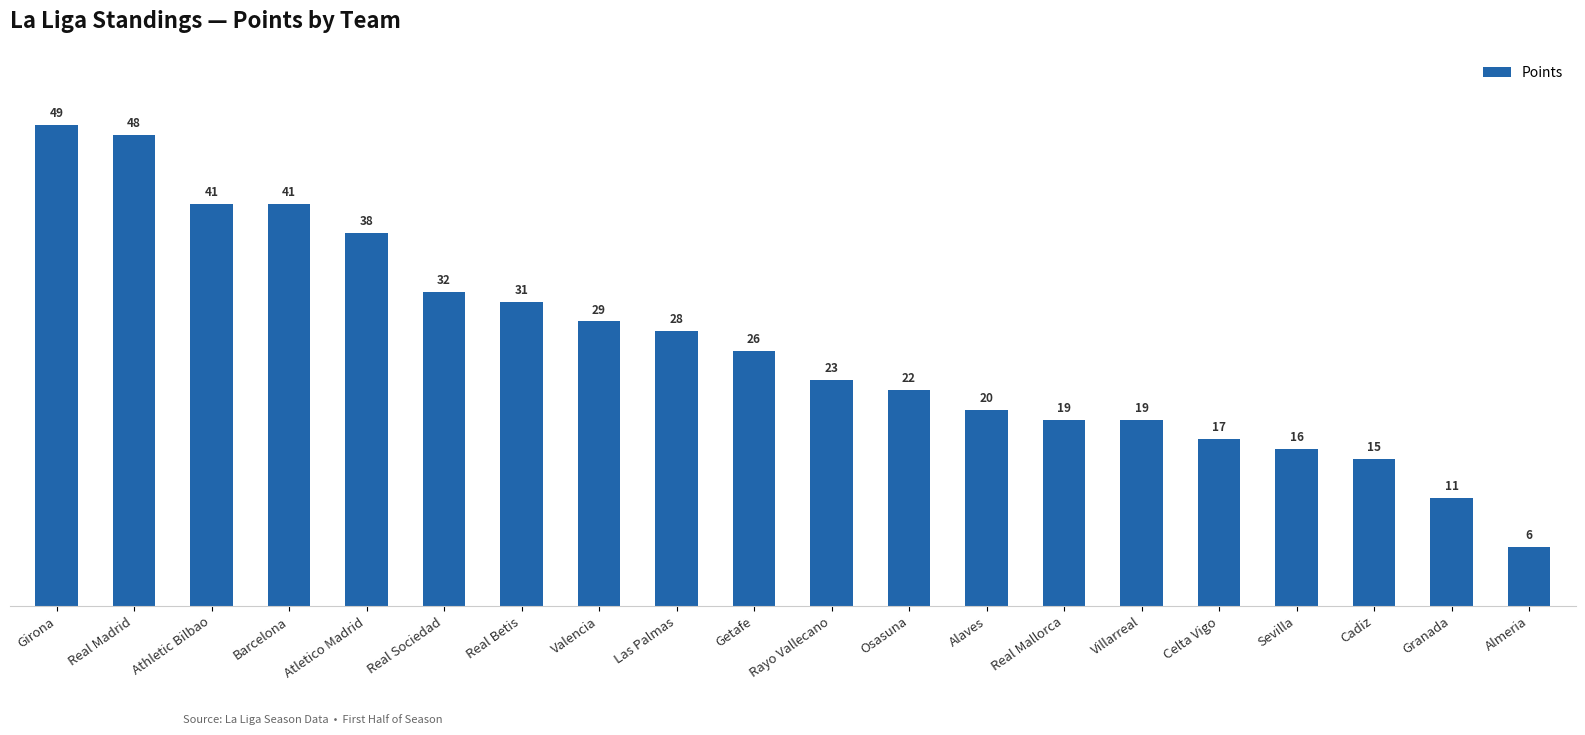

How many bars are there in total?

20